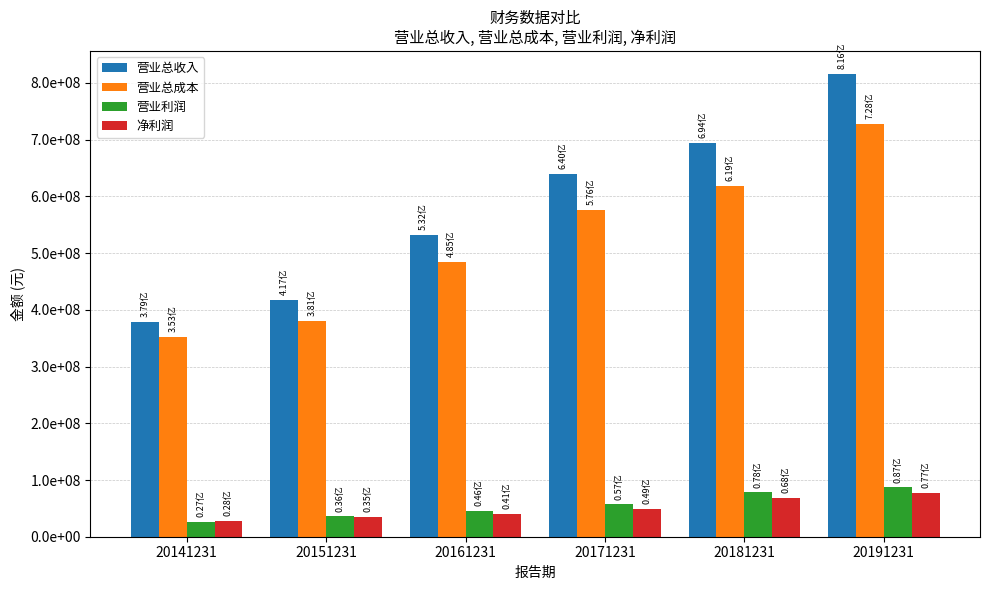

What is the value of the 净利润 bar at the 2nd from the left?

35130309.7